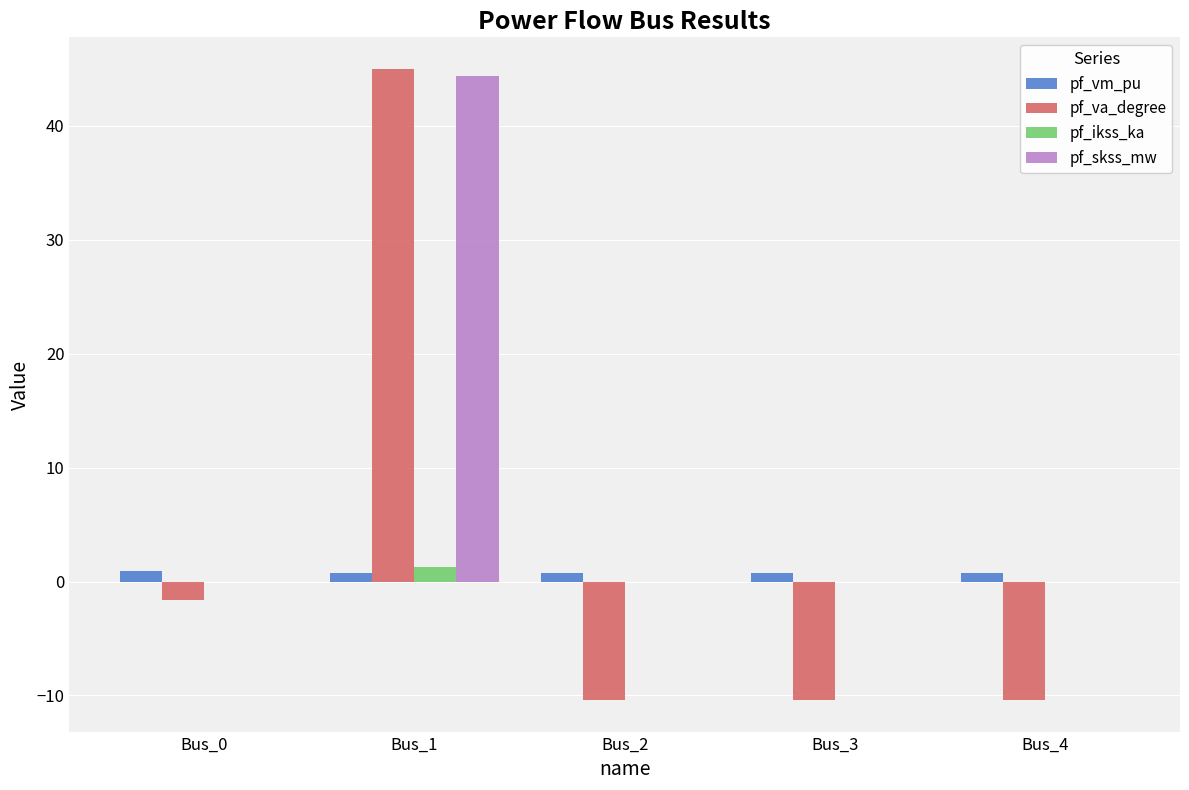

Which series has the largest total across all categories?

pf_skss_mw